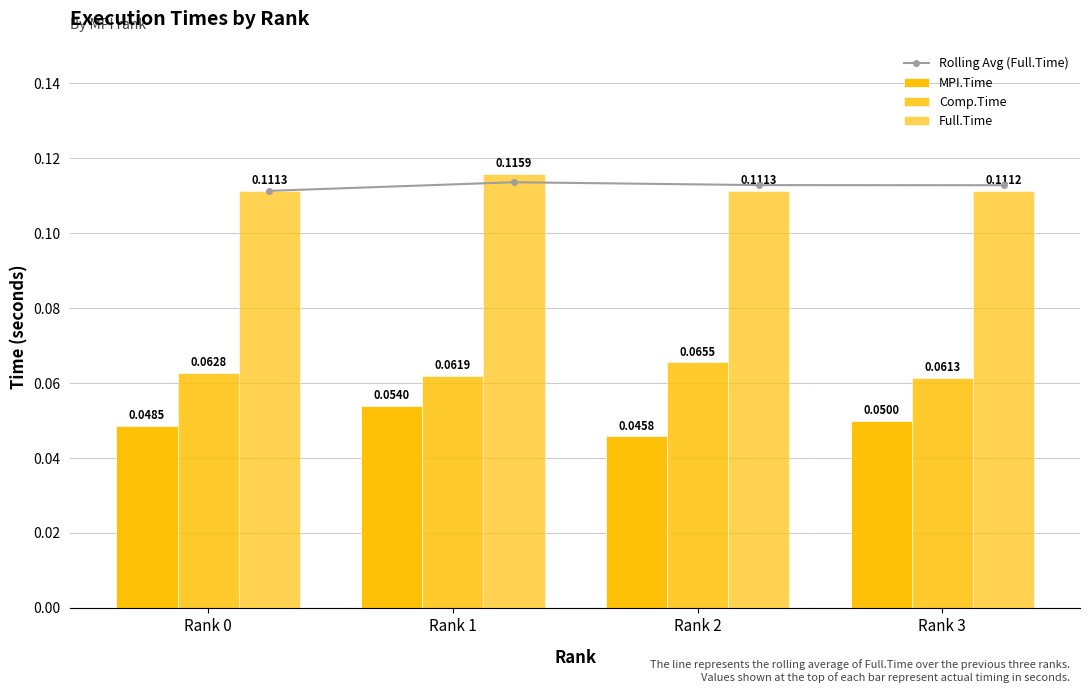

Which series changed the most between Rank 1 and Rank 3?

Full.Time